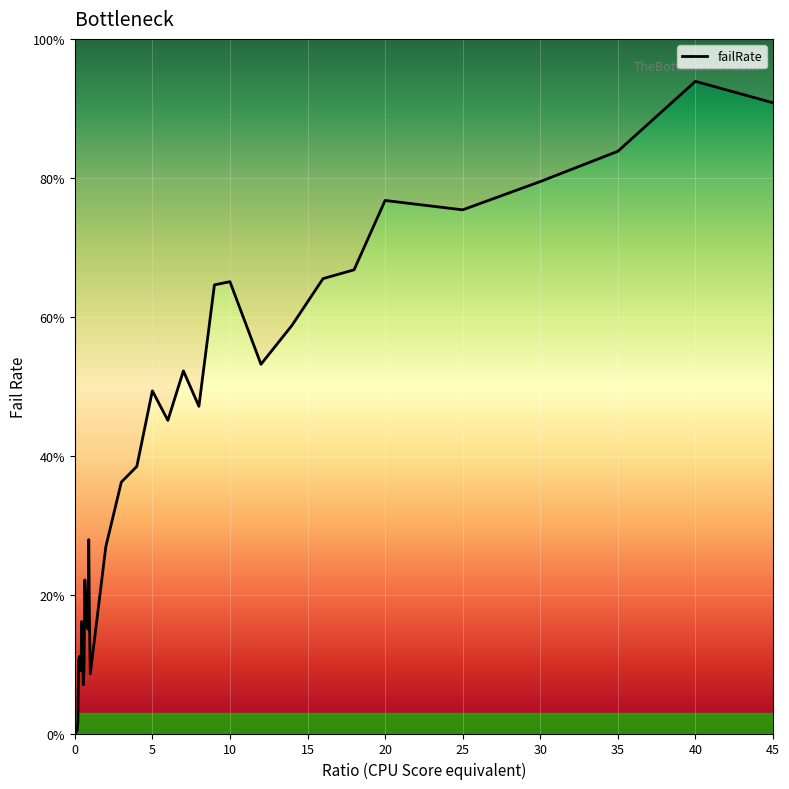

Rank the categories by value from lowest to highest.

0, 0.05, 0.1, 0.15, 0.2, 0.55, 1, 0.4, 0.6, 0.35, 0.25, 0.3, 0.5, 0.85, 0.8, 0.95, 0.45, 0.7, 0.75, 0.65, 2, 0.9, 3, 4, 6, 8, 5, 7, 12, 14, 9, 10, 16, 18, 25, 20, 30, 35, 45, 40